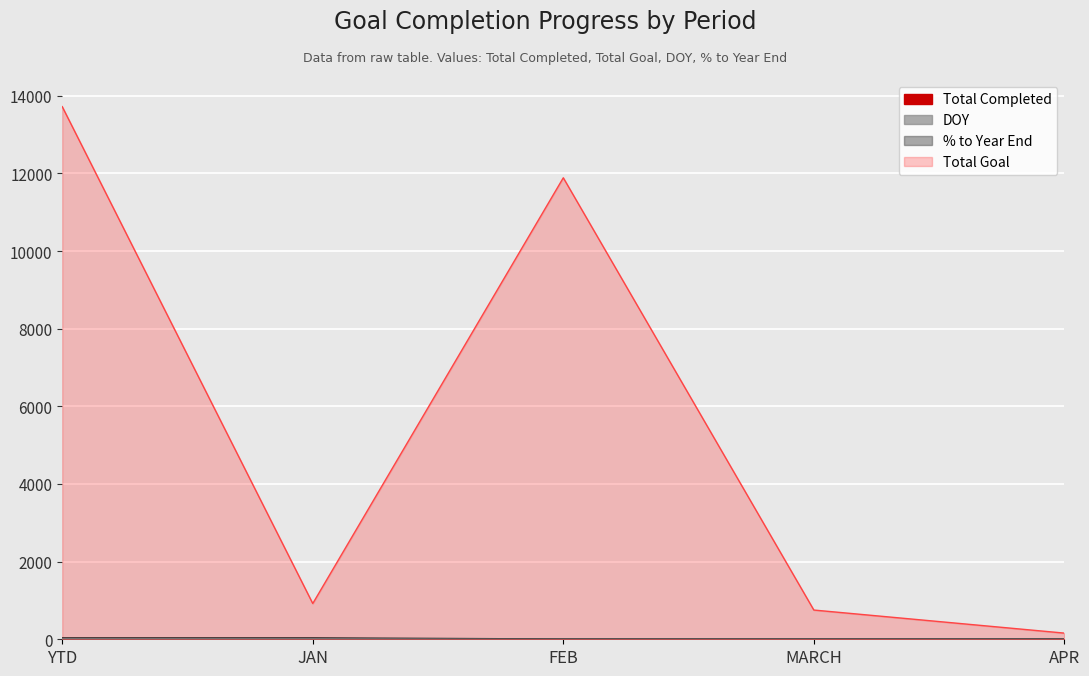

In Total Goal, how many points are higher than both neighbors (excluding endpoints)?

1